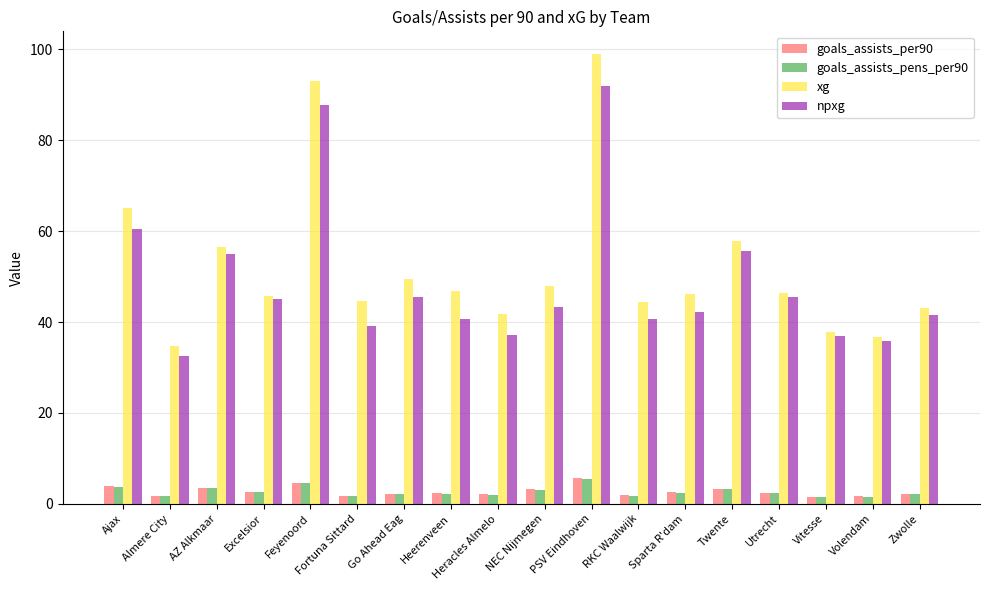

True or false: goals_assists_pens_per90 has a value of 3.2 at Twente.

True